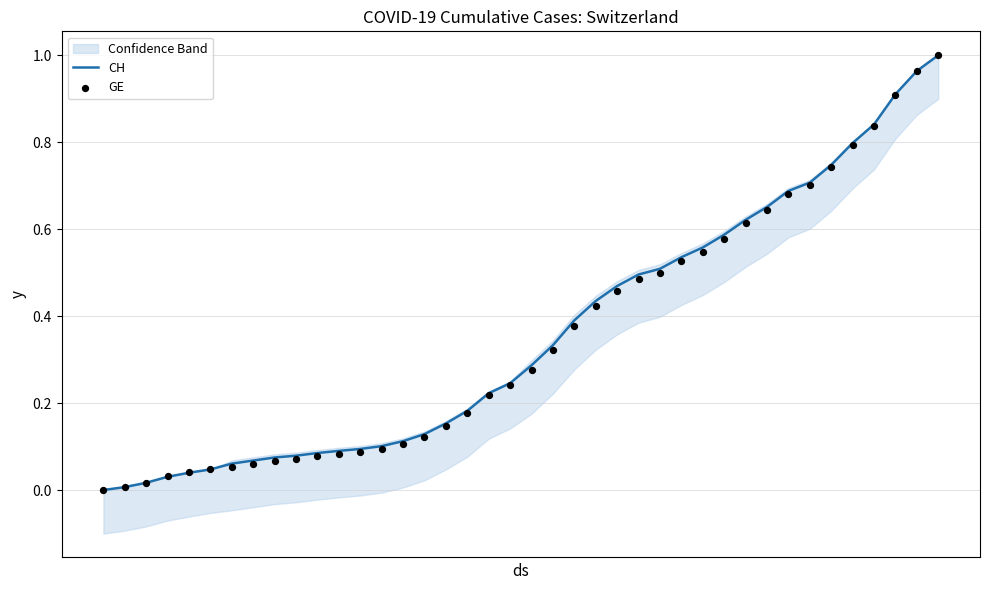

What are all the series names shown in the legend?

CH, GE